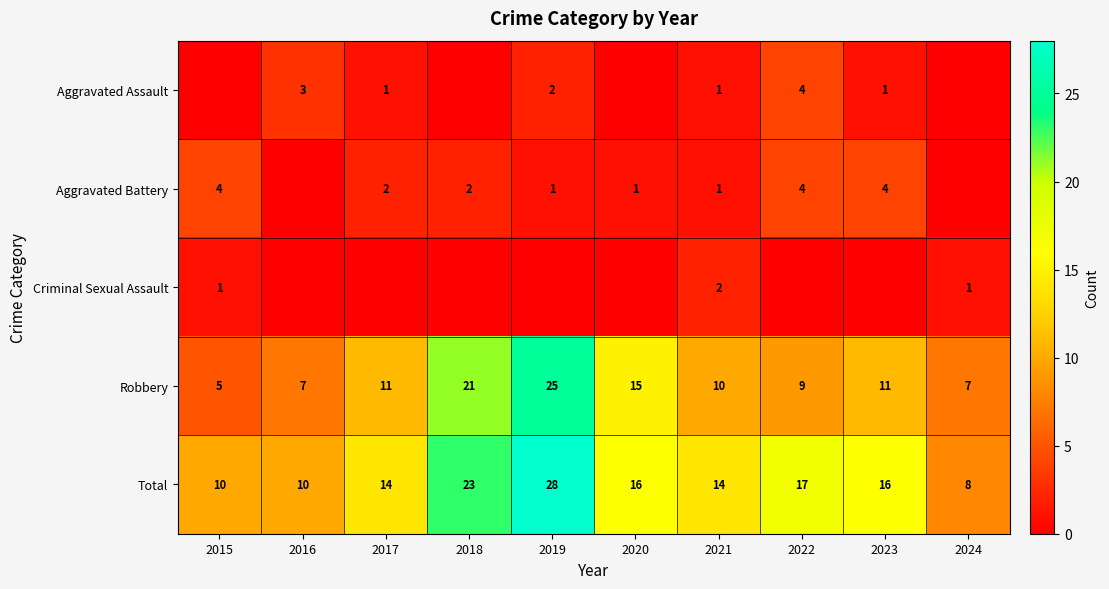

What is the greatest value displayed?

28